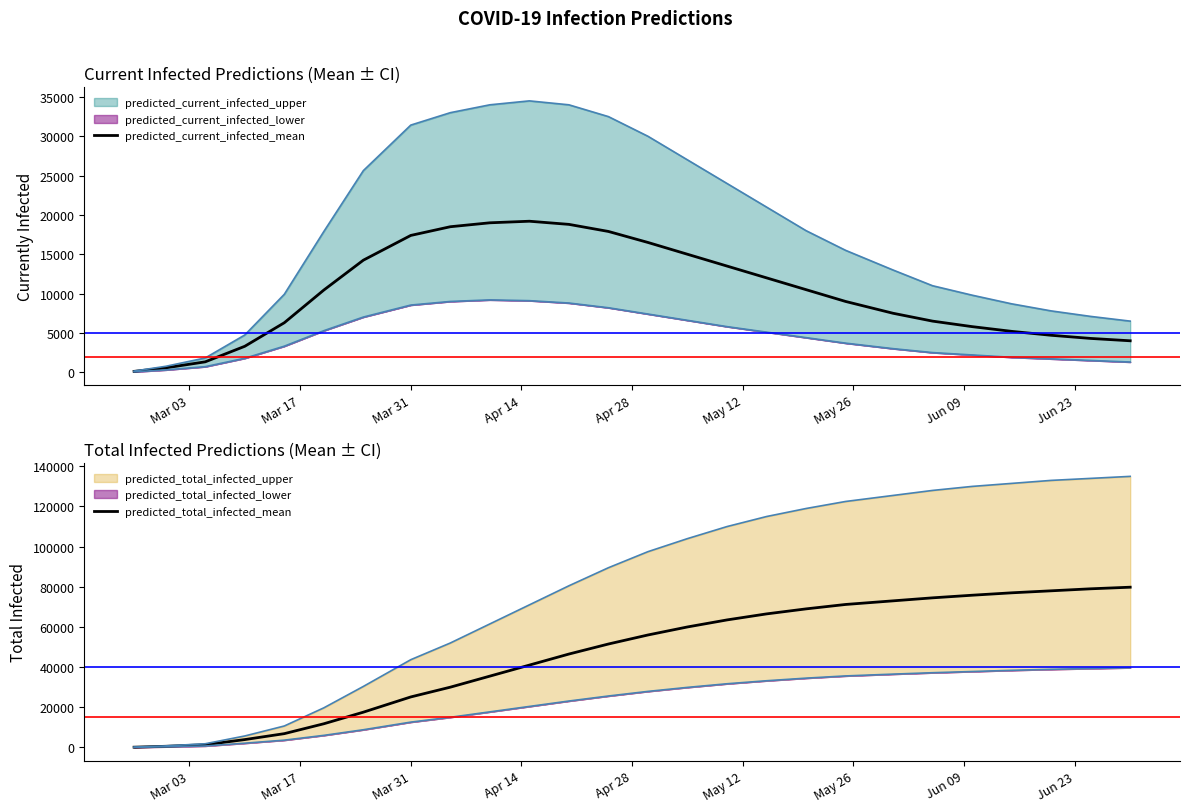

True or false: predicted_current_infected_mean and predicted_total_infected_mean cross at least once.

False